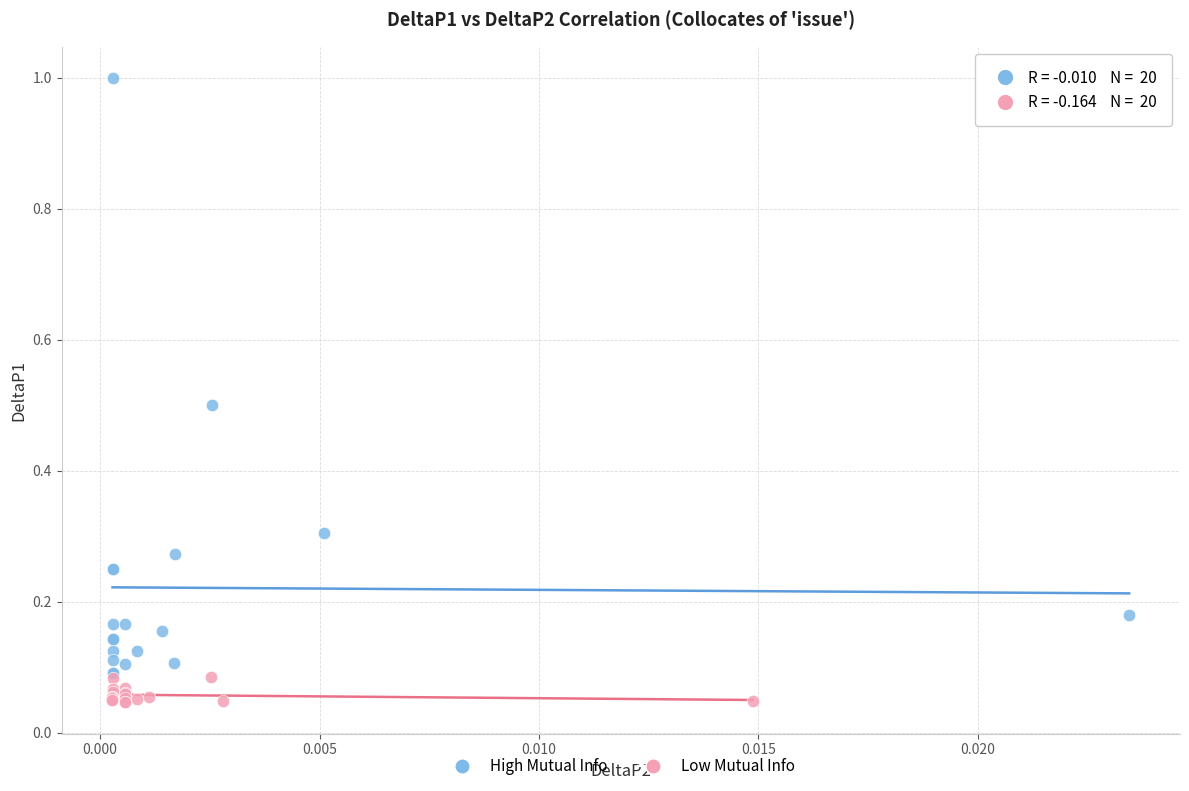

Which series reaches the minimum Y coordinate?

Low Mutual Info